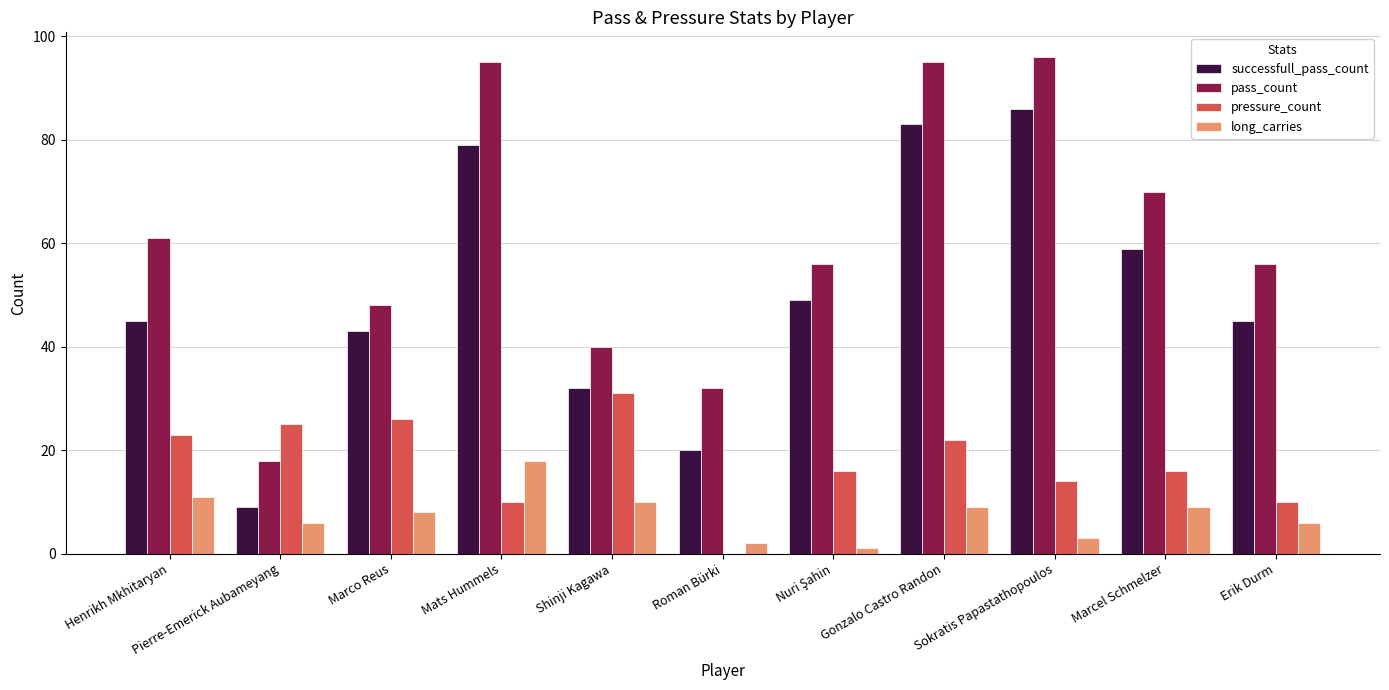

Which category has the highest value in the pressure_count series?

Shinji Kagawa